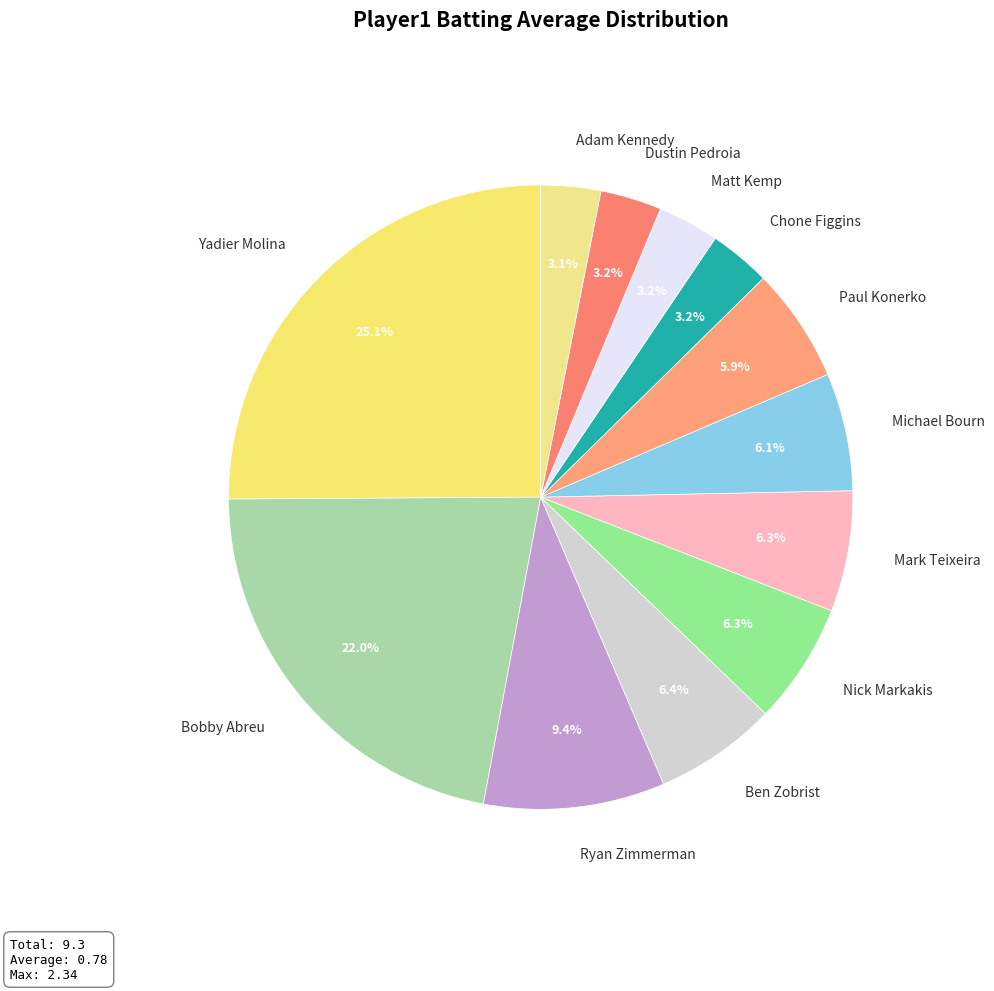

The Dustin Pedroia slice represents 3% of the pie. True or false?

True